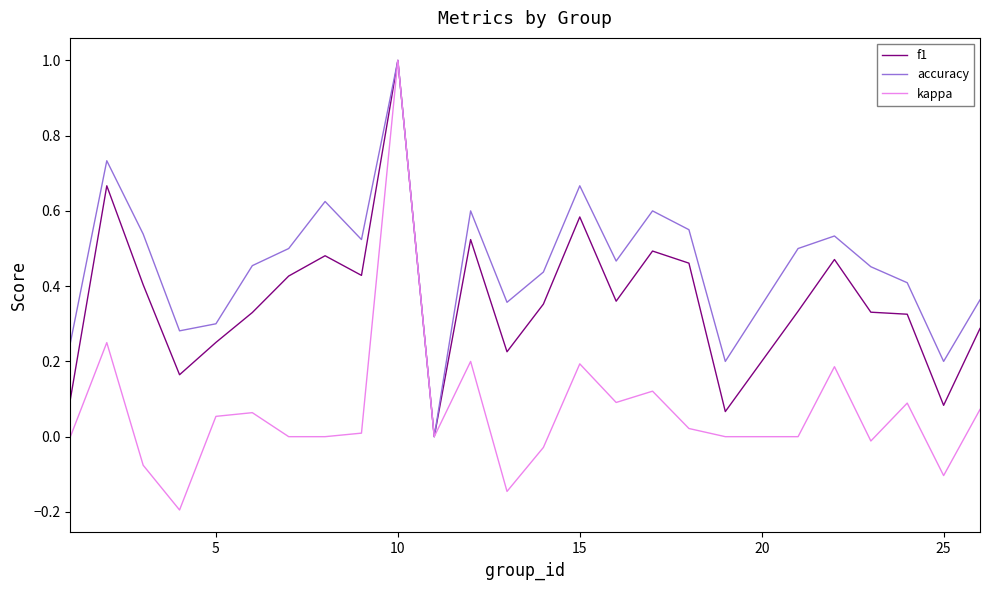

Which series has the largest total across all categories?

accuracy